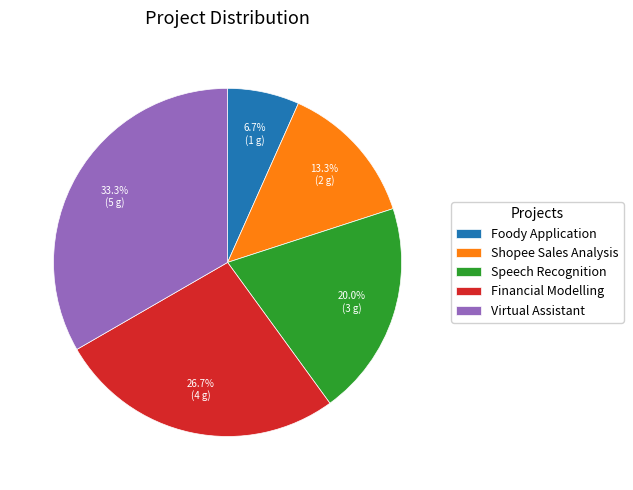

Does Foody Application represent more than half of the total?

No